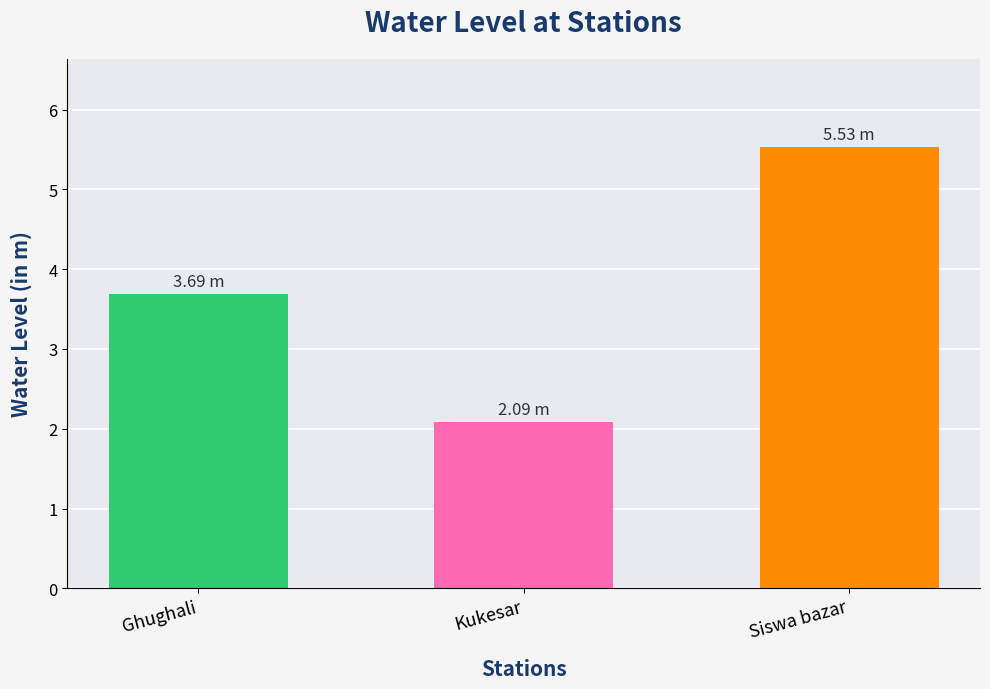

Where is the data nearest to the value 3?

Ghughali